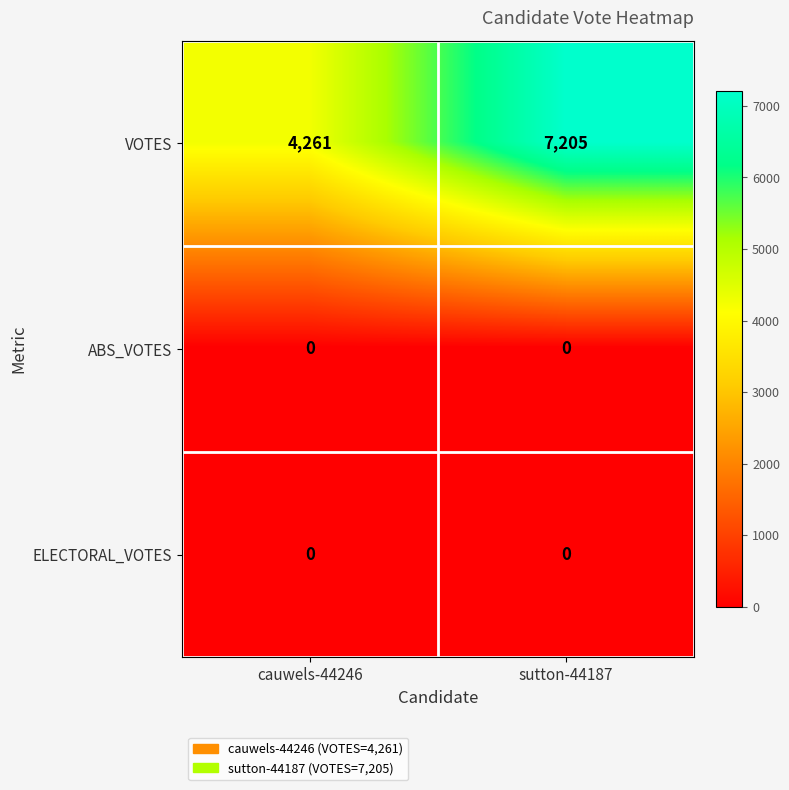

Which series has the largest range (max minus min)?

VOTES